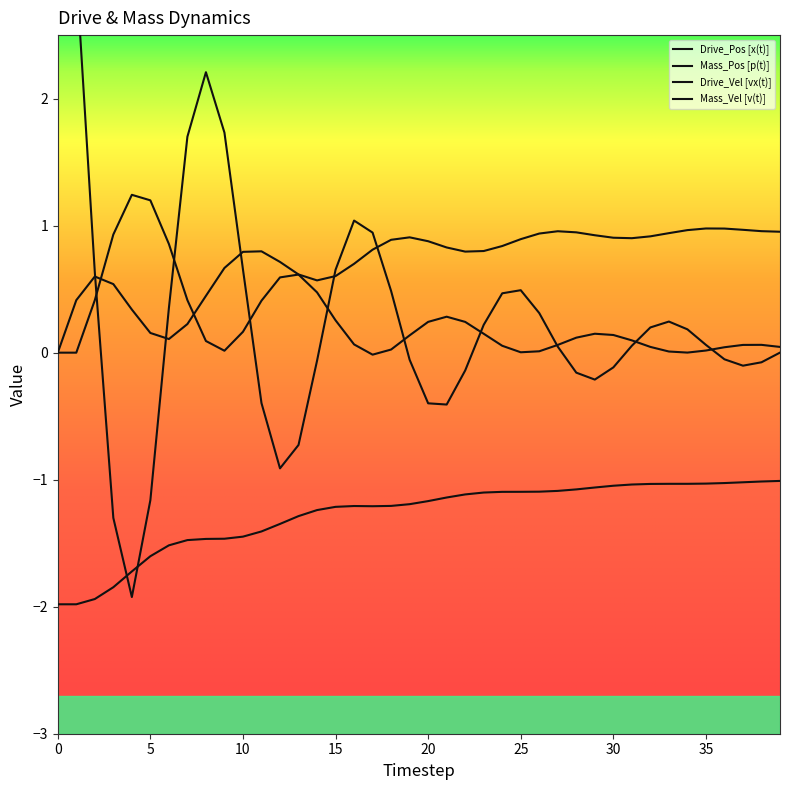

Reading left to right, extract all data points from this chart.

Drive_Pos [x(t)]: 0.0	0.4	0.6	0.5	0.3	0.2	0.1	0.2	0.4	0.7	0.8	0.8	0.7	0.6	0.6	0.6	0.7	0.8	0.9	0.9	0.9	0.8	0.8	0.8	0.8	0.9	0.9	1.0	0.9	0.9	0.9	0.9	0.9	0.9	1.0	1.0	1.0	1.0	1.0	1.0
Mass_Pos [p(t)]: -2.0	-2.0	-1.9	-1.8	-1.7	-1.6	-1.5	-1.5	-1.5	-1.5	-1.4	-1.4	-1.3	-1.3	-1.2	-1.2	-1.2	-1.2	-1.2	-1.2	-1.2	-1.1	-1.1	-1.1	-1.1	-1.1	-1.1	-1.1	-1.1	-1.1	-1.0	-1.0	-1.0	-1.0	-1.0	-1.0	-1.0	-1.0	-1.0	-1.0
Drive_Vel [vx(t)]: 5.3	3.0	0.6	-1.3	-1.9	-1.2	0.4	1.7	2.2	1.7	0.7	-0.4	-0.9	-0.7	-0.1	0.7	1.0	0.9	0.5	-0.1	-0.4	-0.4	-0.1	0.2	0.5	0.5	0.3	0.0	-0.2	-0.2	-0.1	0.1	0.2	0.2	0.2	0.1	-0.1	-0.1	-0.1	0.0
Mass_Vel [v(t)]: 0.0	0.0	0.4	0.9	1.2	1.2	0.9	0.4	0.1	0.0	0.2	0.4	0.6	0.6	0.5	0.3	0.1	-0.0	0.0	0.1	0.2	0.3	0.2	0.1	0.1	0.0	0.0	0.1	0.1	0.1	0.1	0.1	0.0	0.0	0.0	0.0	0.0	0.1	0.1	0.0